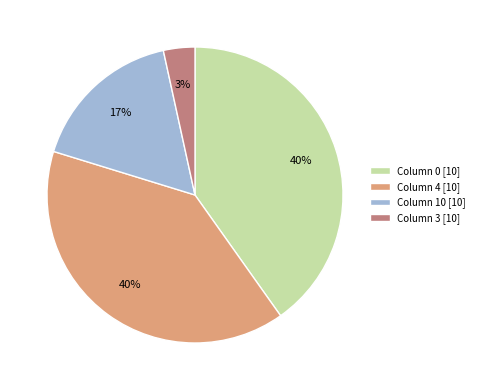

Is it true that Column 0 [10] is 46% of the pie?

False